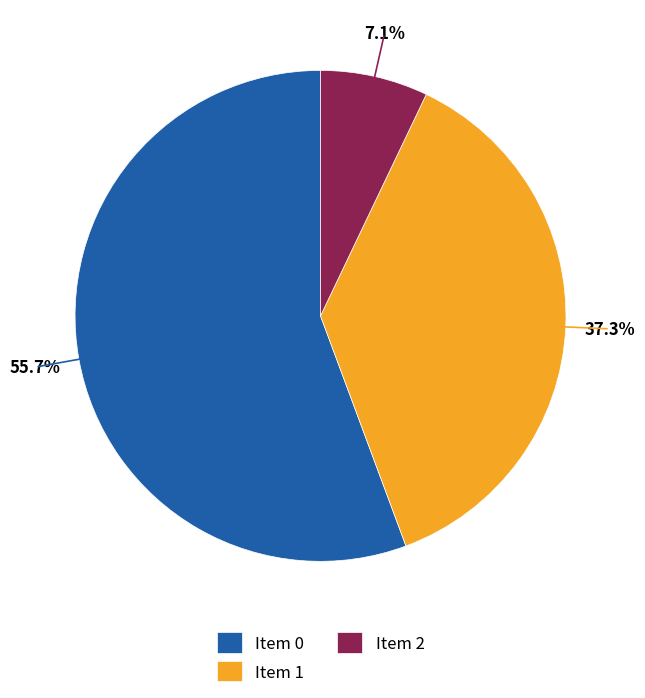

What is the largest slice in the pie chart?

Item 0